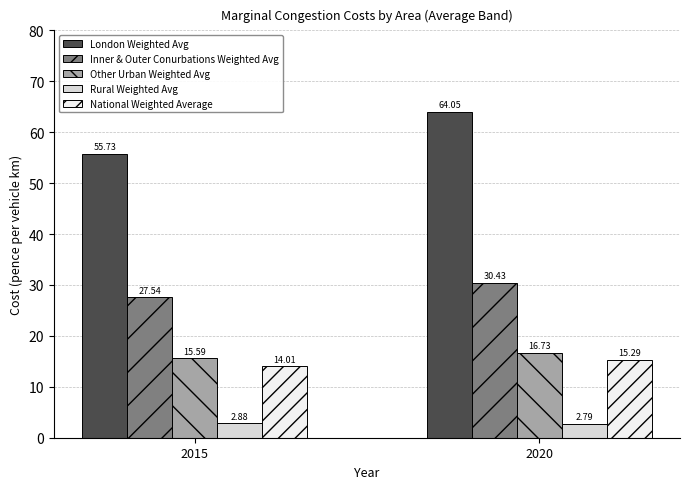

What is the difference between the maximum and minimum values in the National Weighted Average series?

1.3